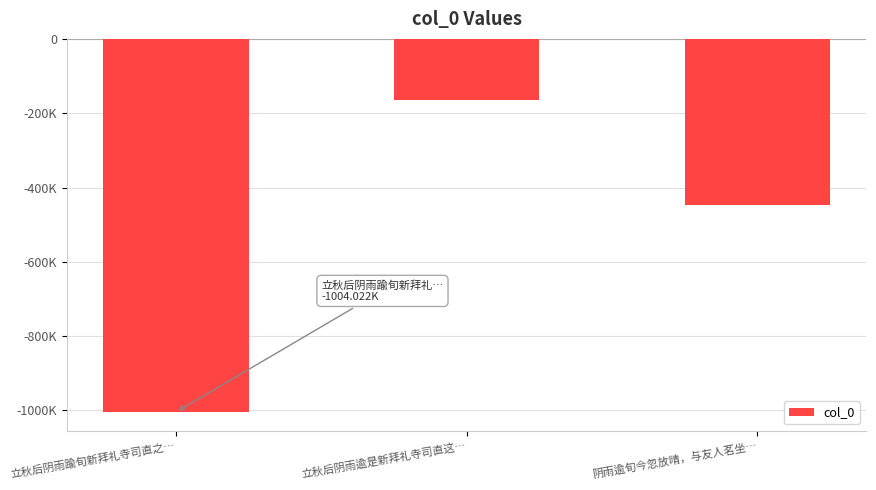

Does the chart contain any negative values?

Yes